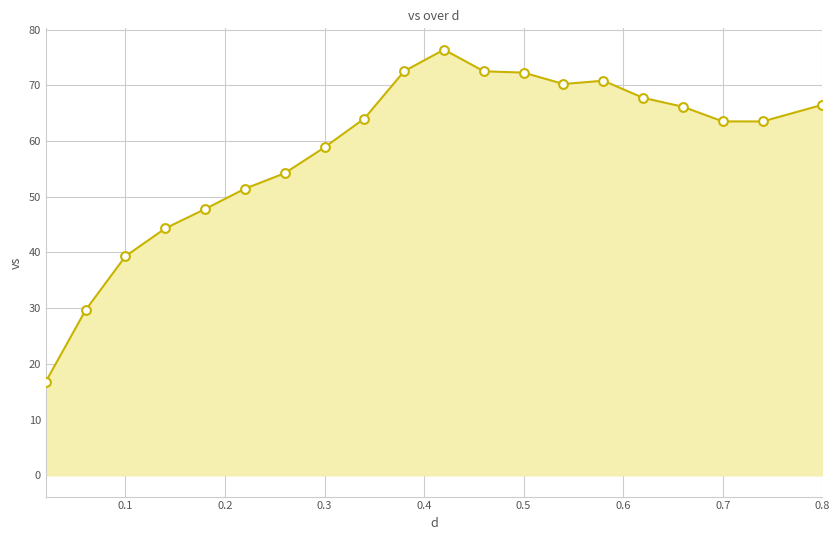

What is the difference between the maximum and minimum values?

59.6